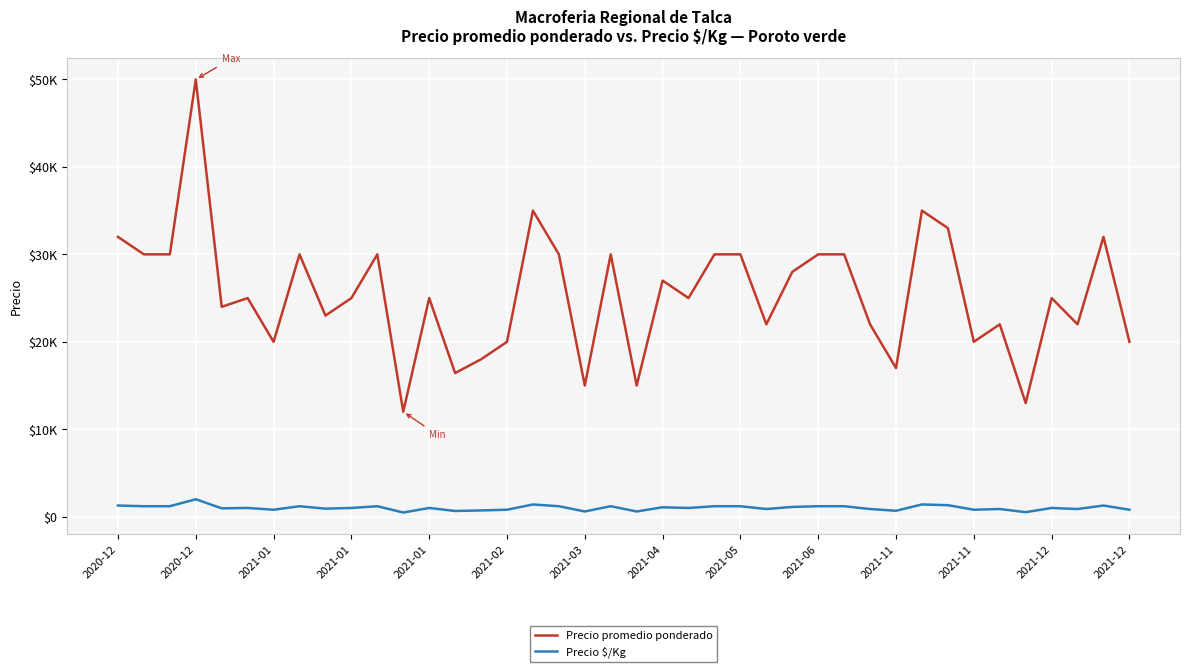

List the series in order of their overall mean, highest first.

Precio promedio ponderado, Precio $/Kg